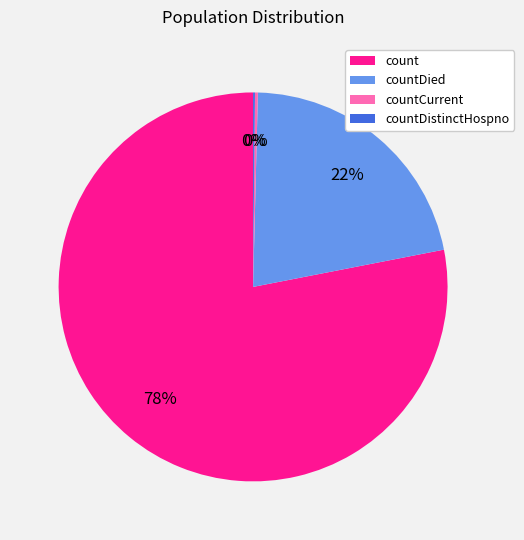

To the nearest percent, what percentage of the pie is count?

78%